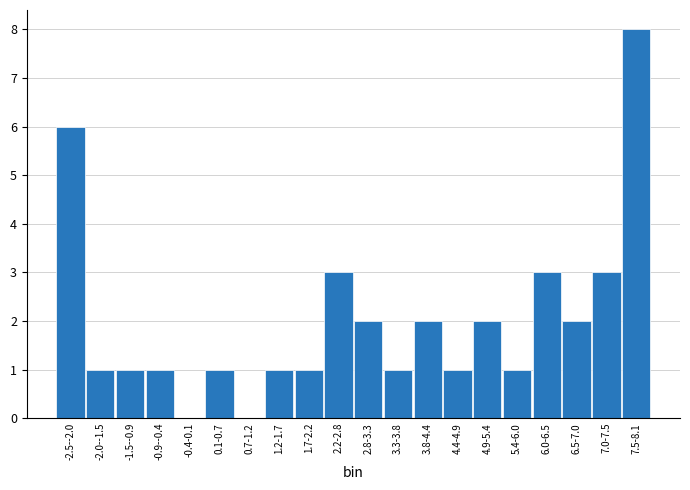

Reading left to right, extract all data points from this chart.

-2.5--2.0=6	-2.0--1.5=1	-1.5--0.9=1	-0.9--0.4=1	-0.4-0.1=0	0.1-0.7=1	0.7-1.2=0	1.2-1.7=1	1.7-2.2=1	2.2-2.8=3	2.8-3.3=2	3.3-3.8=1	3.8-4.4=2	4.4-4.9=1	4.9-5.4=2	5.4-6.0=1	6.0-6.5=3	6.5-7.0=2	7.0-7.5=3	7.5-8.1=8